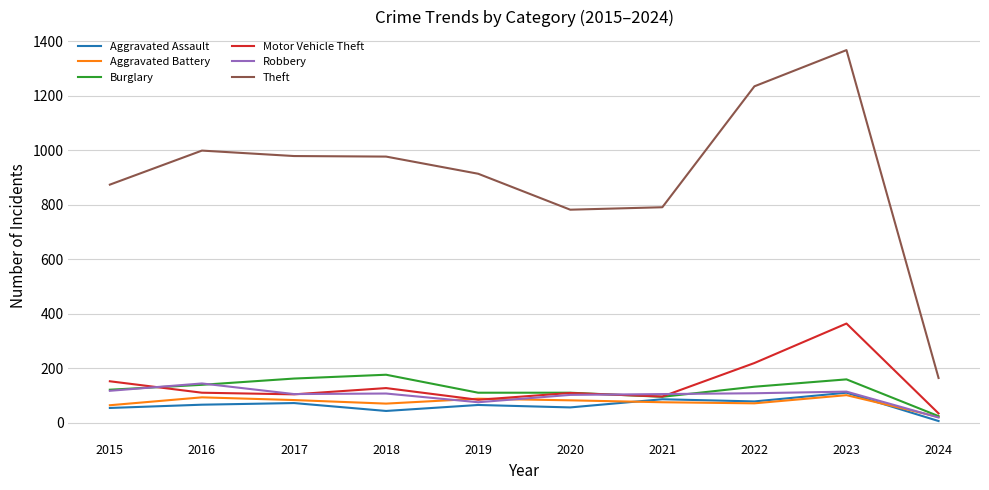

Which series has the largest range (max minus min)?

Theft